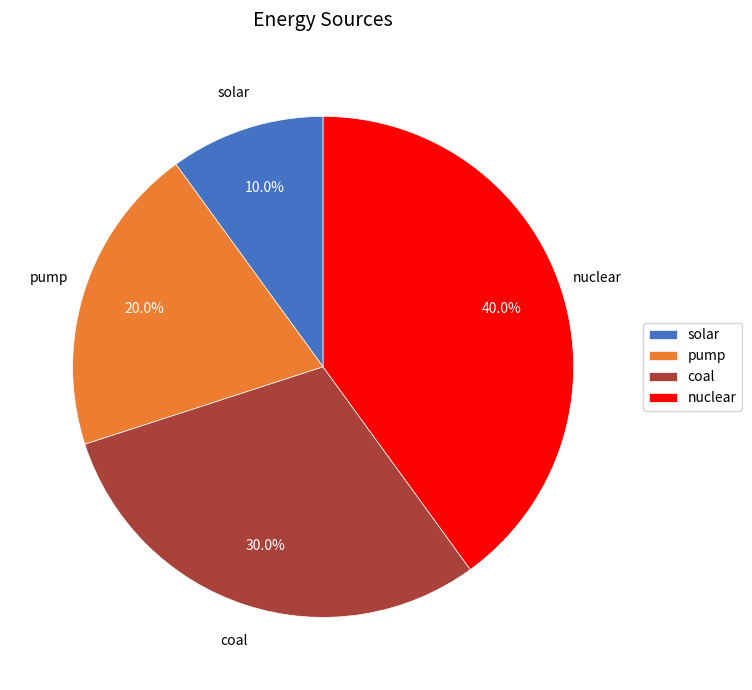

To the nearest percent, what is the combined percentage of pump and nuclear?

60%